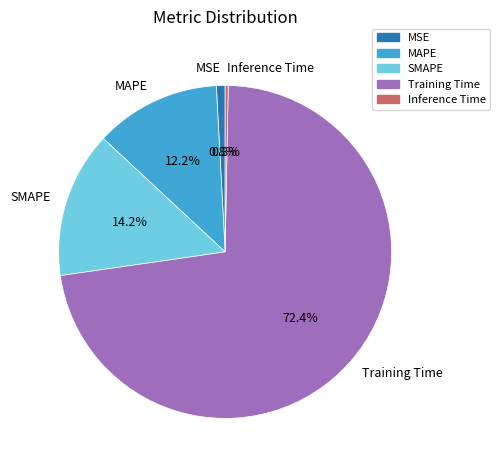

Between MSE and MAPE, which is larger?

MAPE